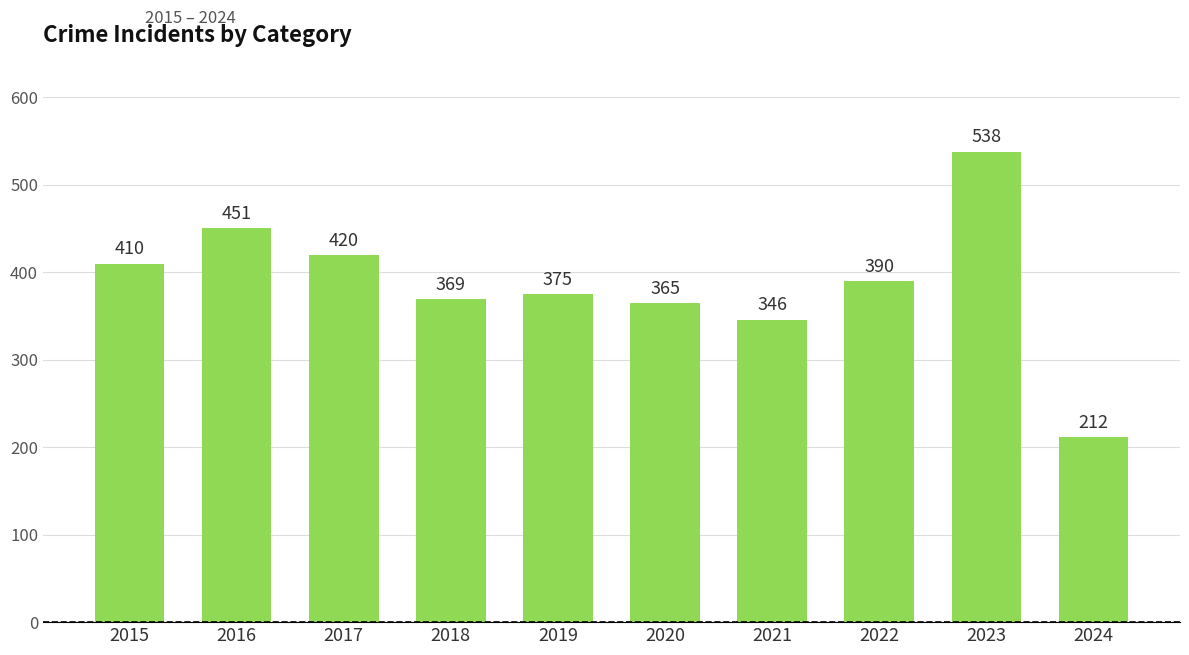

Which category has the highest value across all series?

2023